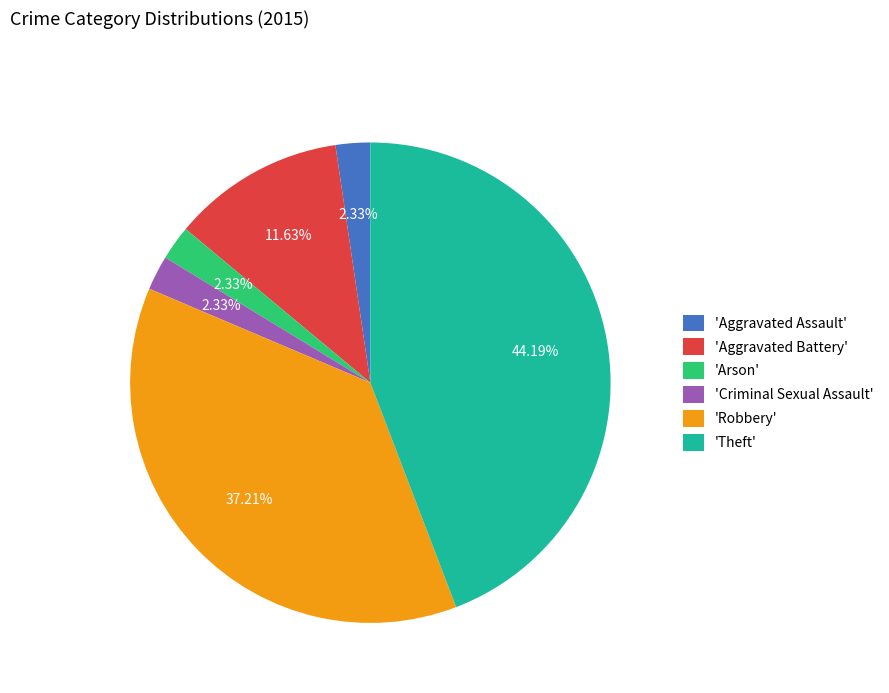

How many slices are in this pie chart?

6